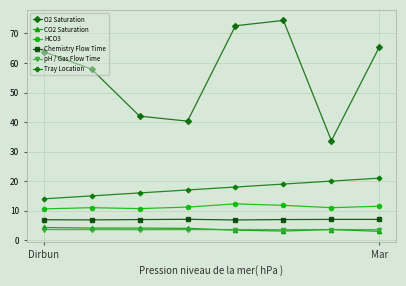

True or false: CO2 Saturation has more than 0 points higher than both neighbors.

True